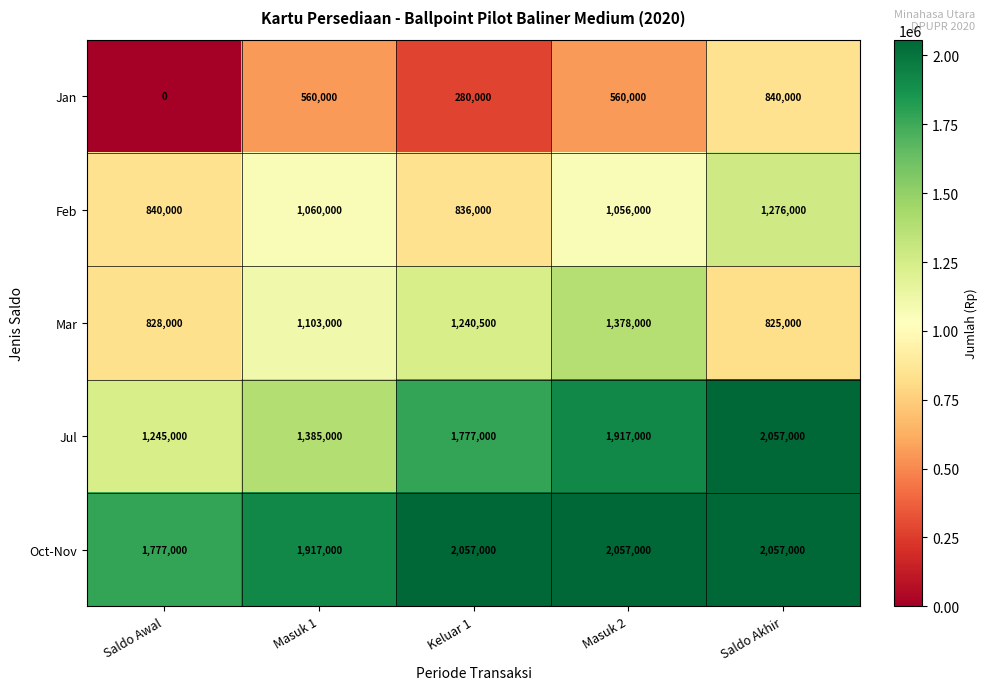

What is the difference between the Mar values at Saldo Akhir and Keluar 1?

415500